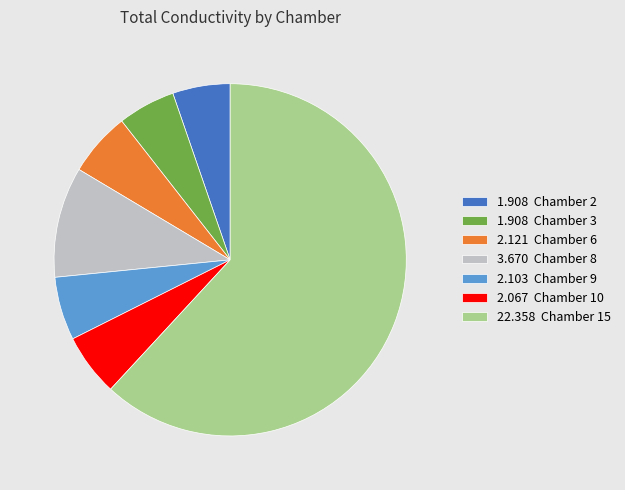

Between 2.121 Chamber 6 and 1.908 Chamber 2, which is larger?

2.121 Chamber 6